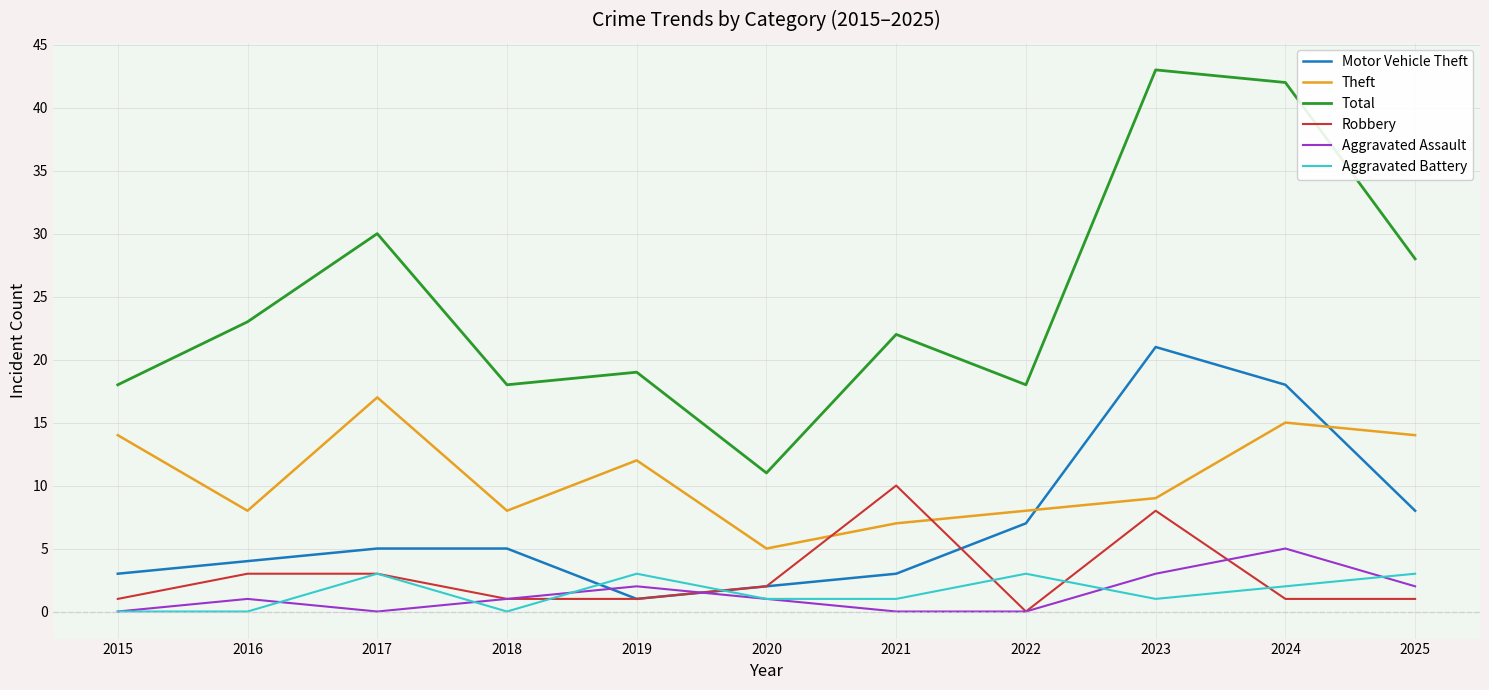

Which category has the highest value across all series?

2023